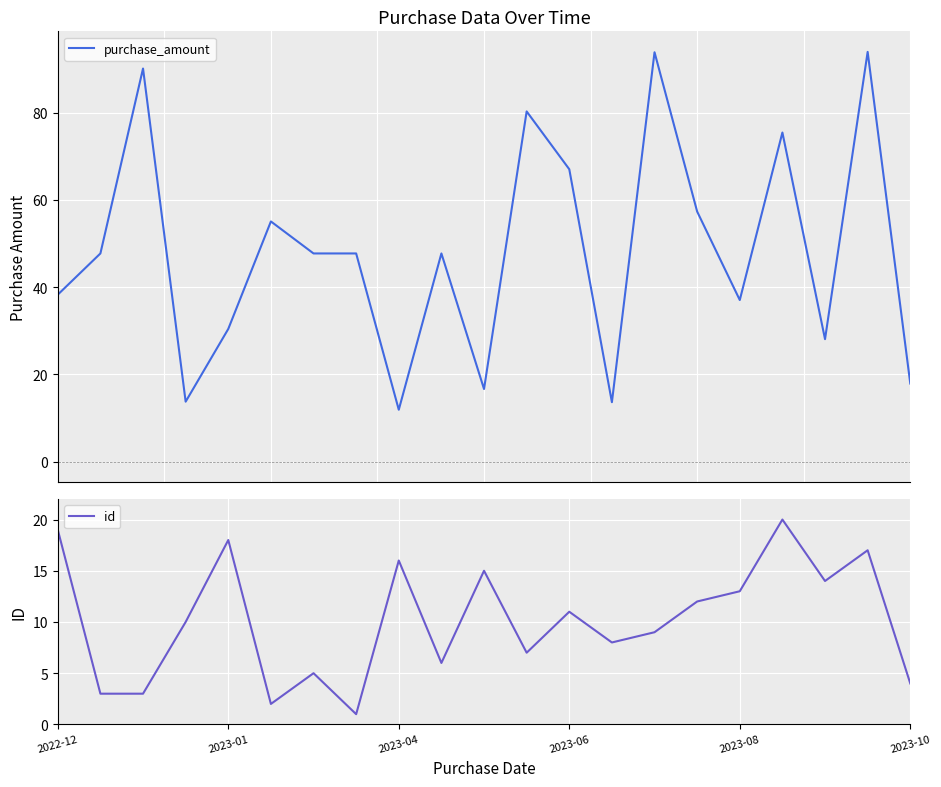

What is the highest value of the purchase_amount series?

94.0